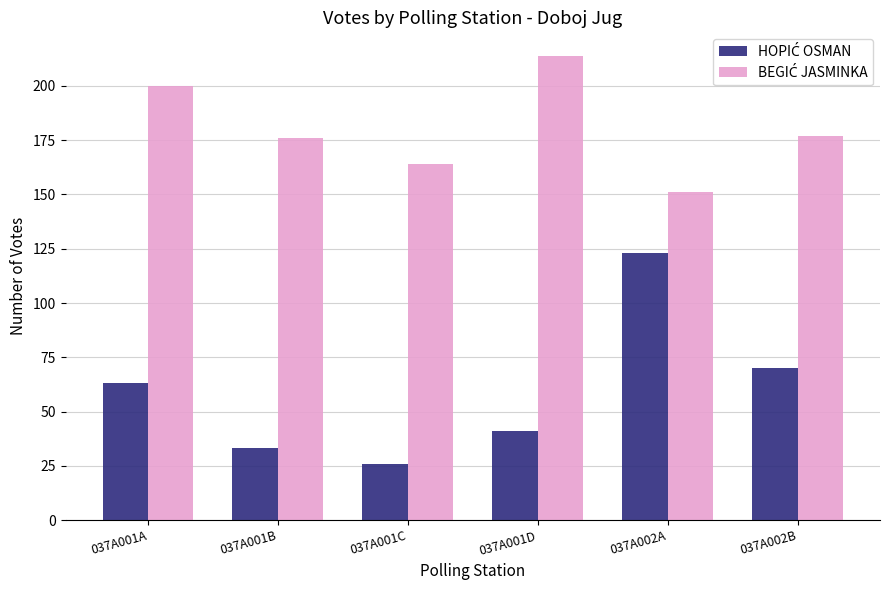

Which label corresponds to the largest value in the chart?

037A001D